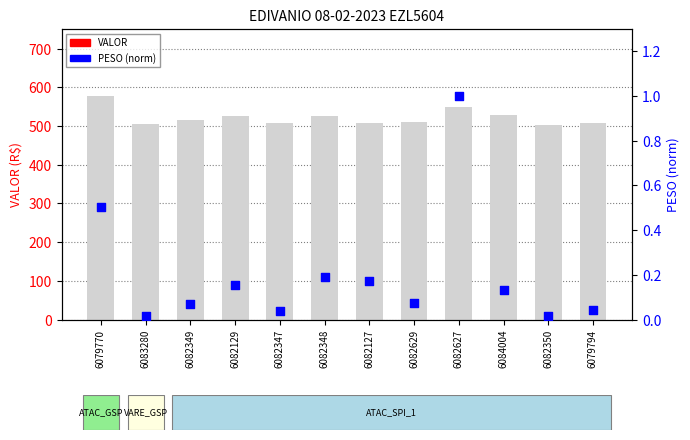

Which series contains the lowest Y value?

PESO (norm)